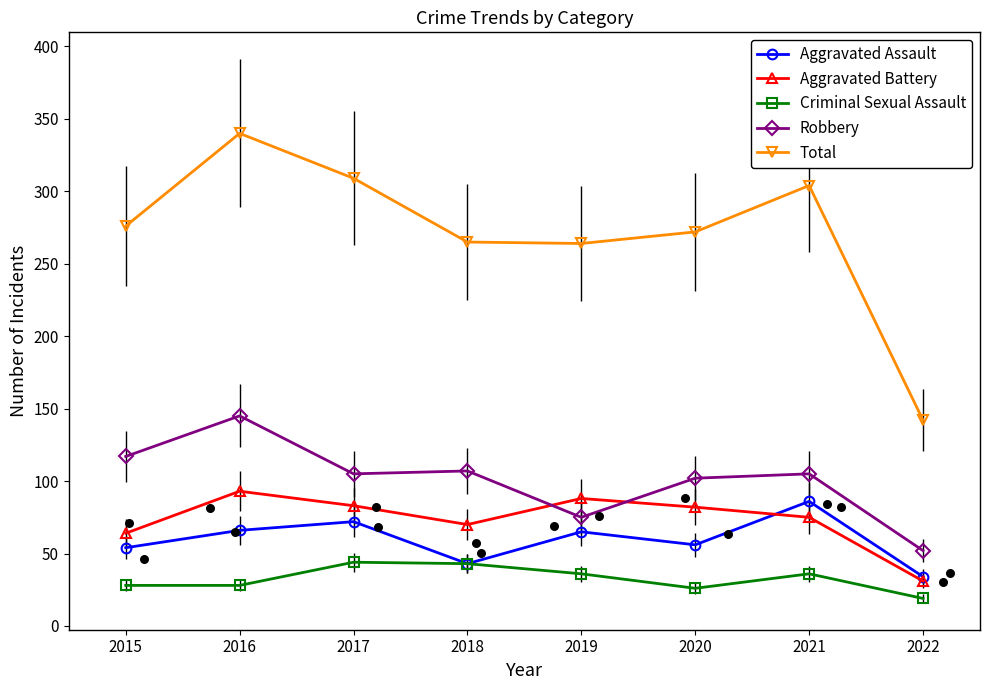

What are all the series names shown in the legend?

Aggravated Assault, Aggravated Battery, Criminal Sexual Assault, Robbery, Total